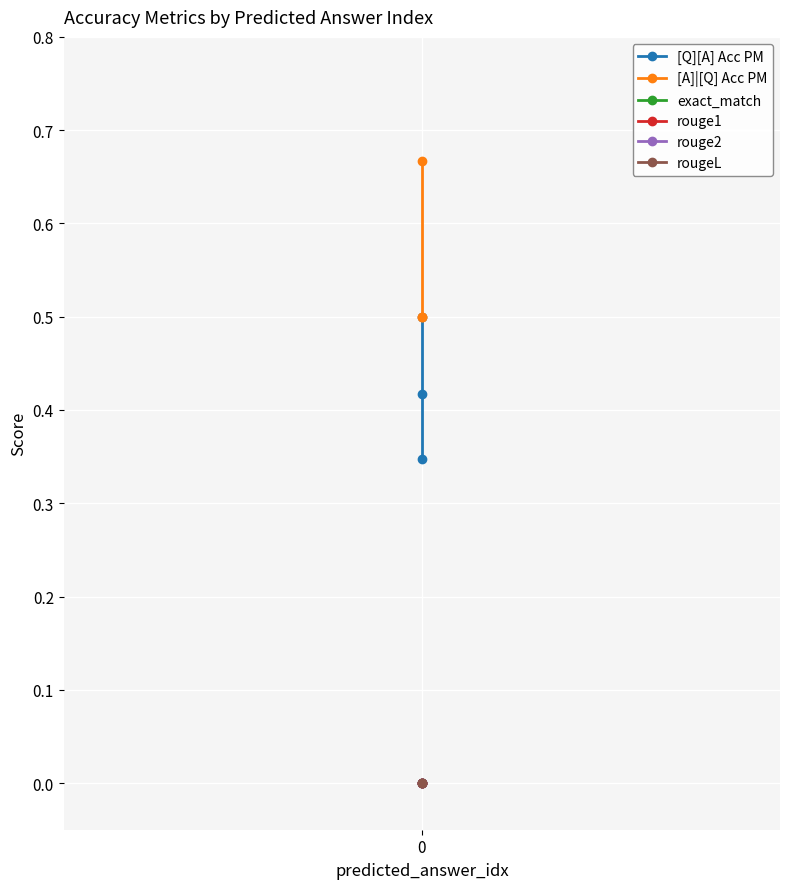

True or false: [Q][A] Acc PM has a value of 0.7 at 1.

False